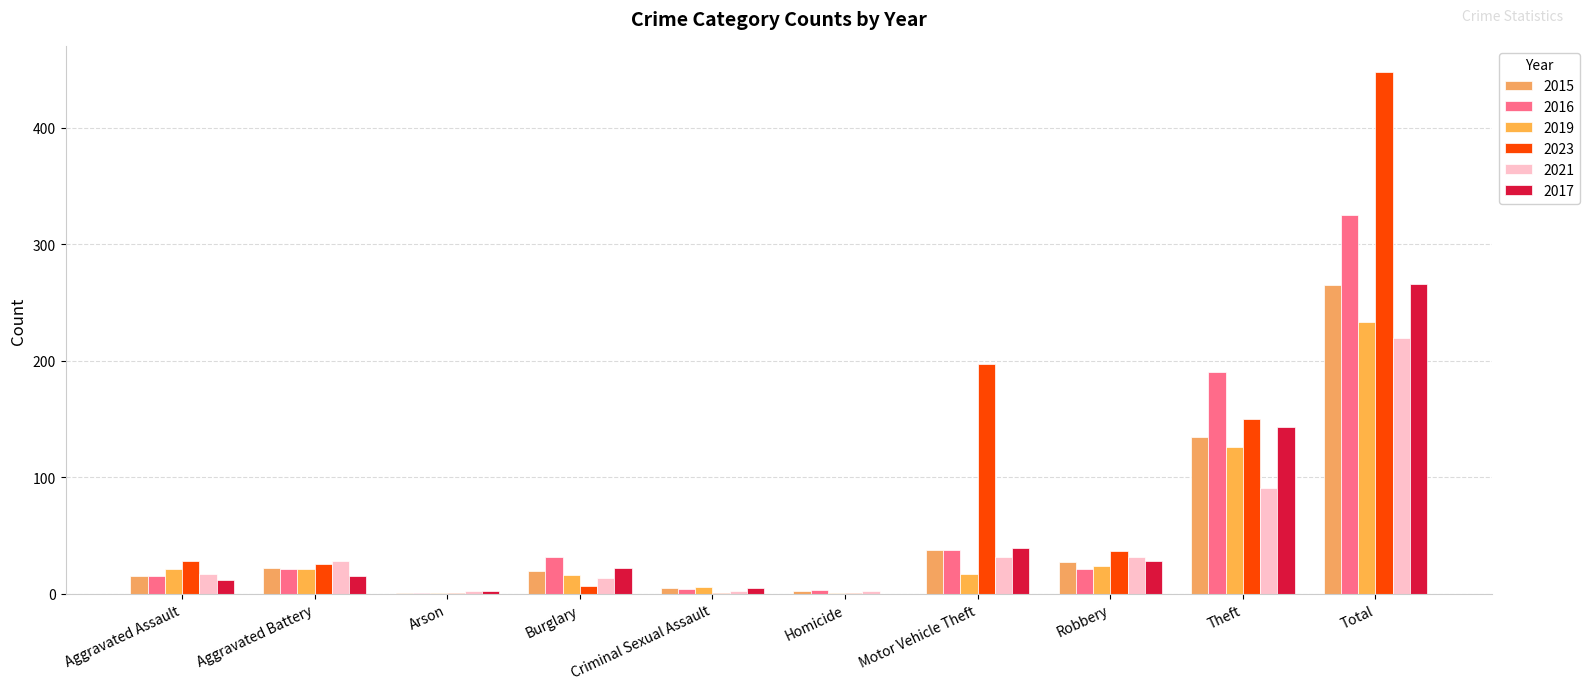

Does the chart contain stacked bars?

No